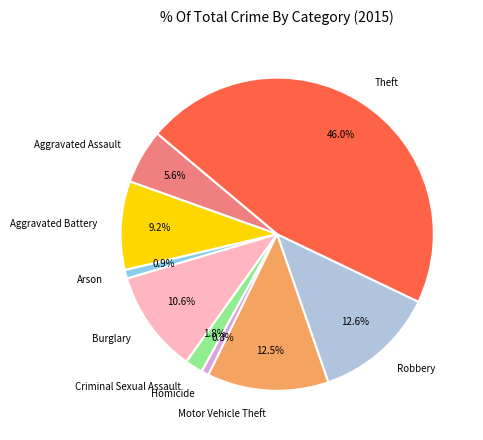

What is the largest slice in the pie chart?

Theft